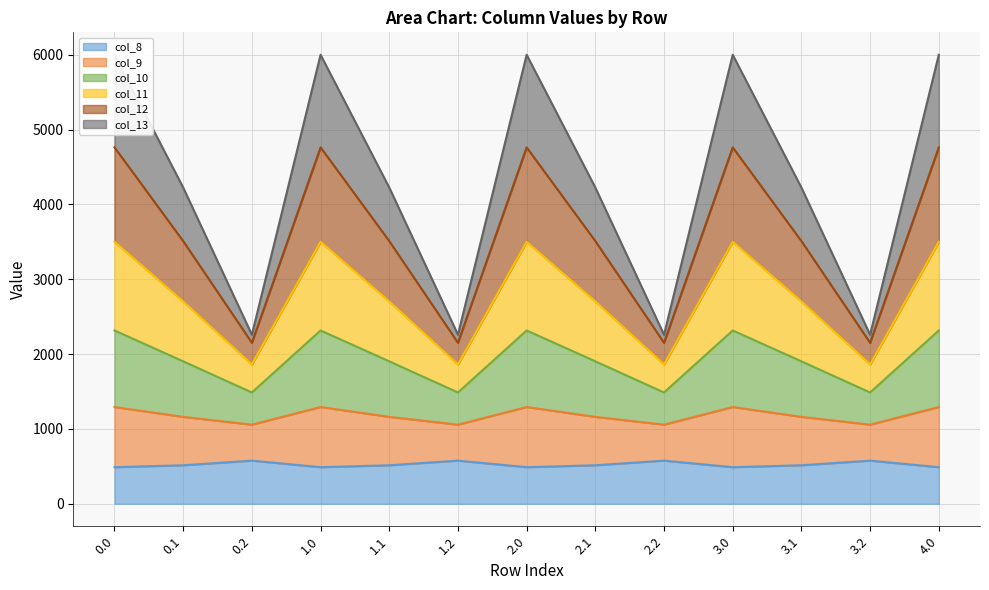

The col_13 series shows 521.7 at 1.1. True or false?

False